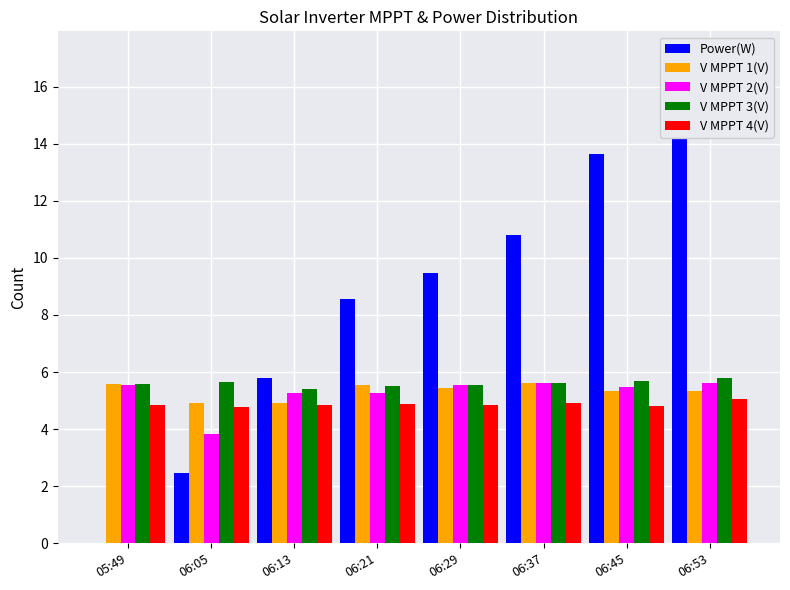

How many bars are there in each group?

5